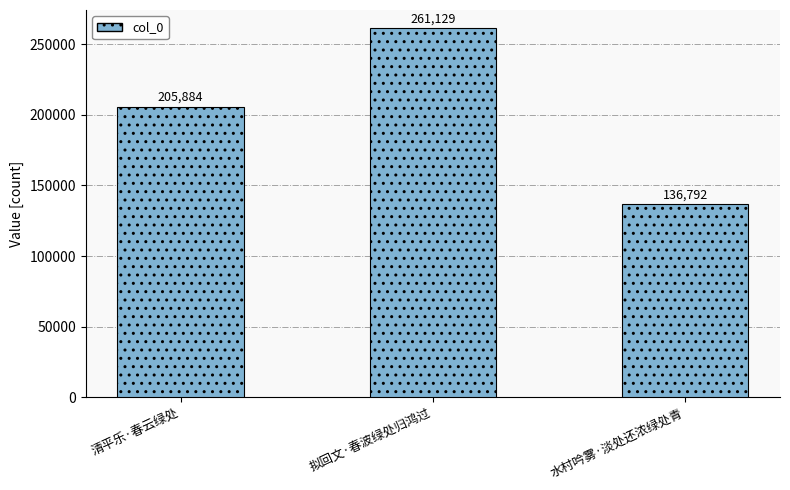

List the labels in order of value, smallest first.

水村吟雾·淡处还浓绿处青, 清平乐·春云绿处, 拟回文·春波绿处归鸿过